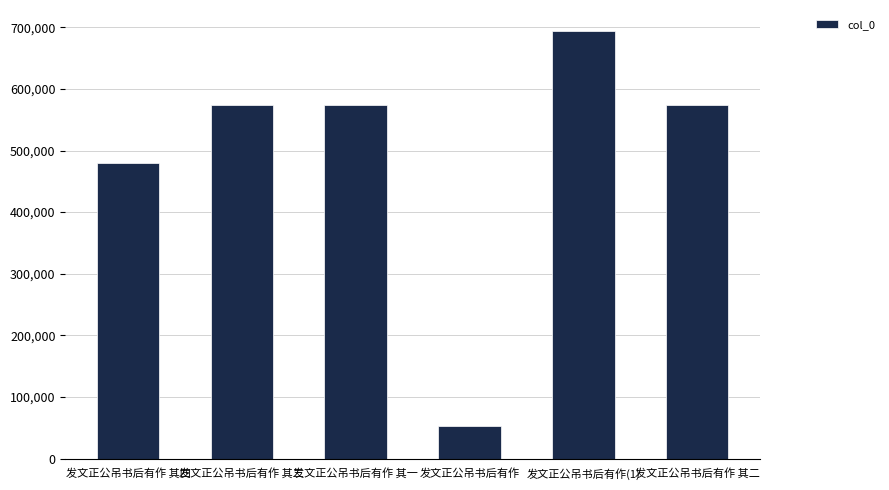

What position from the right is 发文正公吊书后有作 其一?

4